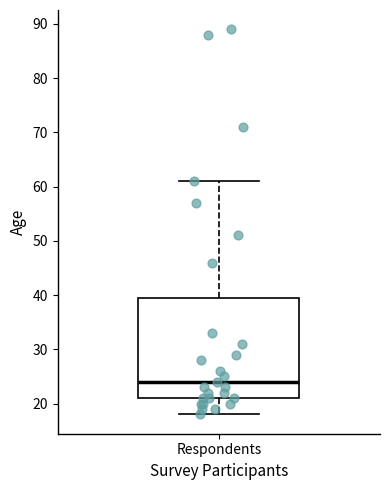

Read this box plot against the y-axis: the position of the median line, the range covered by the box, and the ends of both whiskers. The values are not printed on the chart, so give them approximately, as read against the axis.

median 24, box 21 to 40, whiskers 18 to 61